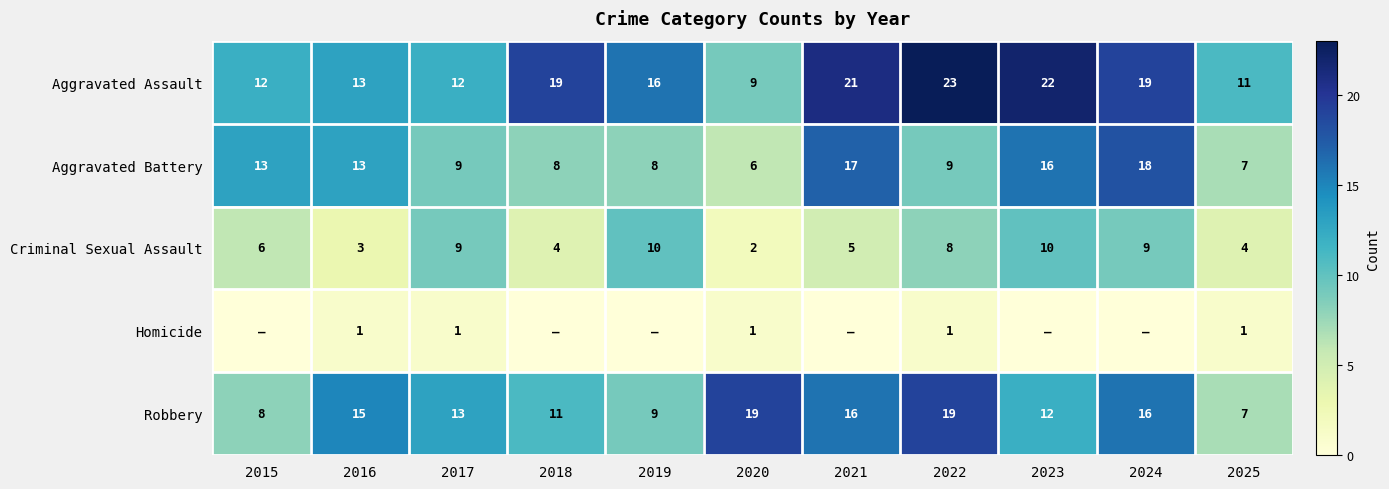

What is the total value across all series at 2020?

37